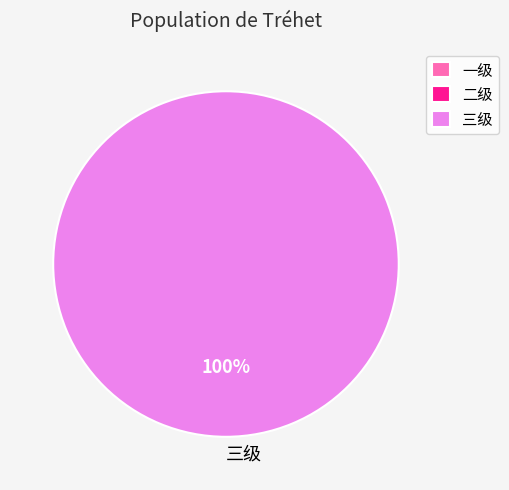

True or false: 二级 accounts for 0% of the total.

True